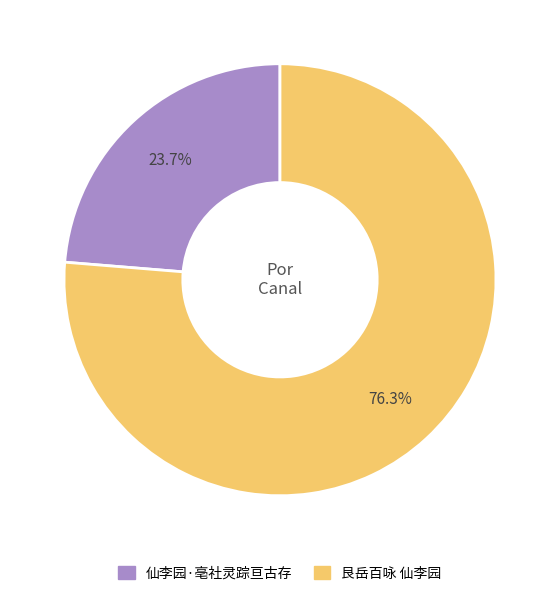

Which slice is the smallest?

仙李园·亳社灵踪亘古存